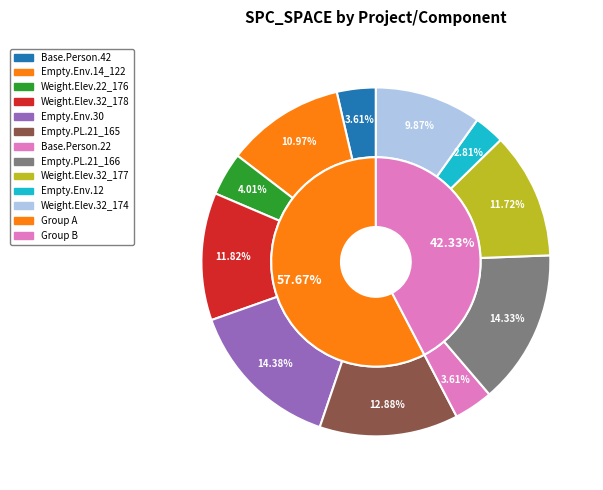

Is Empty.PL_Interface_impl.21_166 the majority of the pie?

No